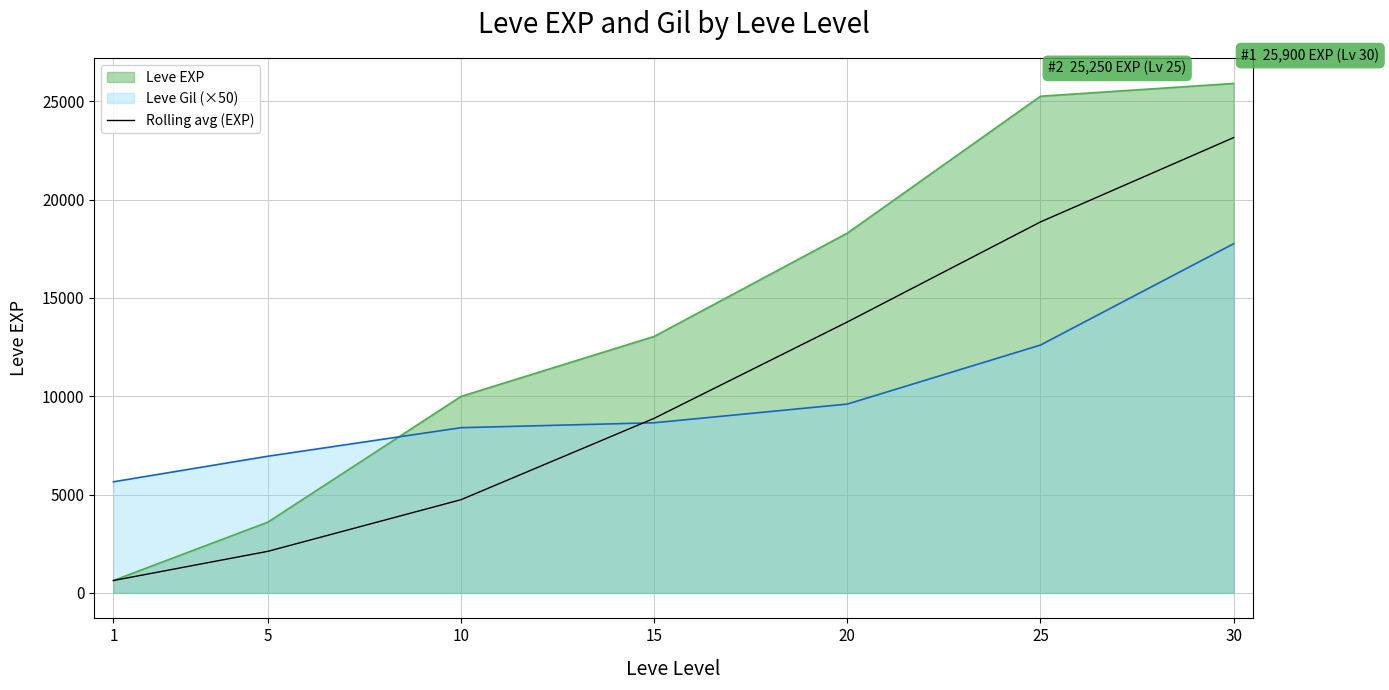

True or false: the data has more than 2 interior local peaks.

False